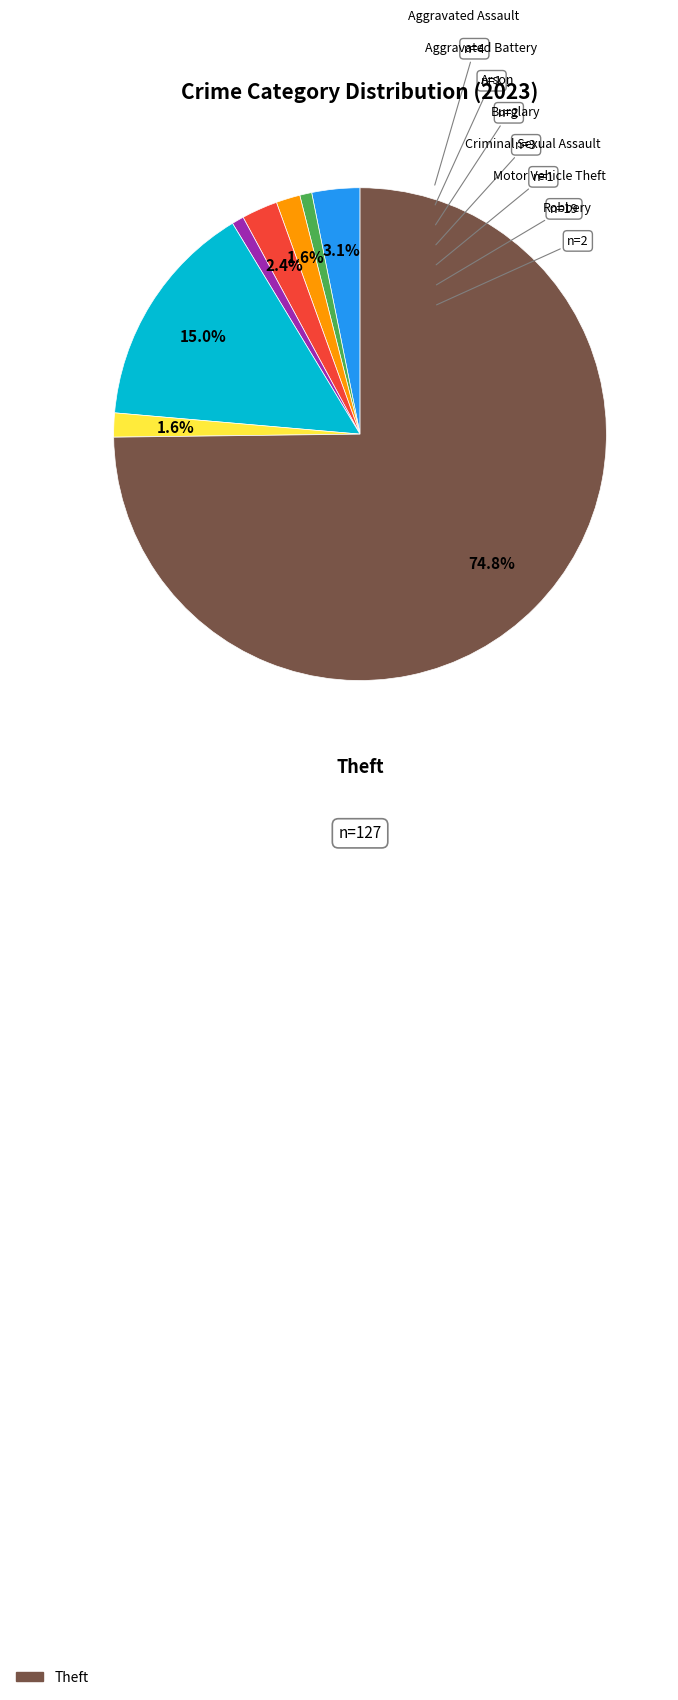

To the nearest percent, what is the difference between the largest and smallest slice percentages?

74%